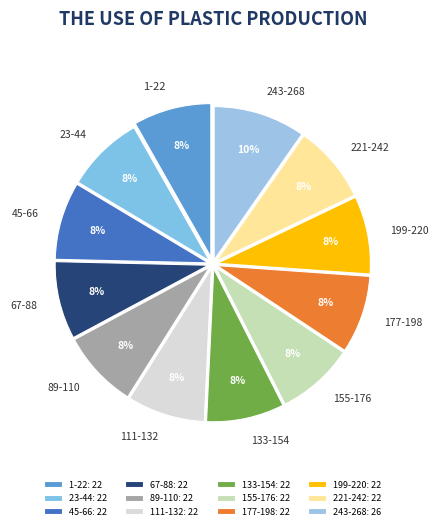

The 1-22 slice represents 8% of the pie. True or false?

True